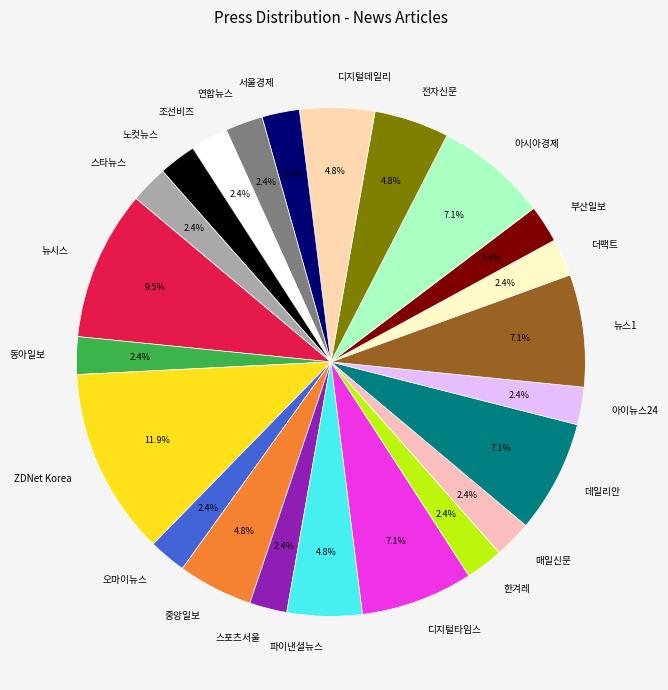

Which has a higher value, 디지털타임스 or 오마이뉴스?

디지털타임스